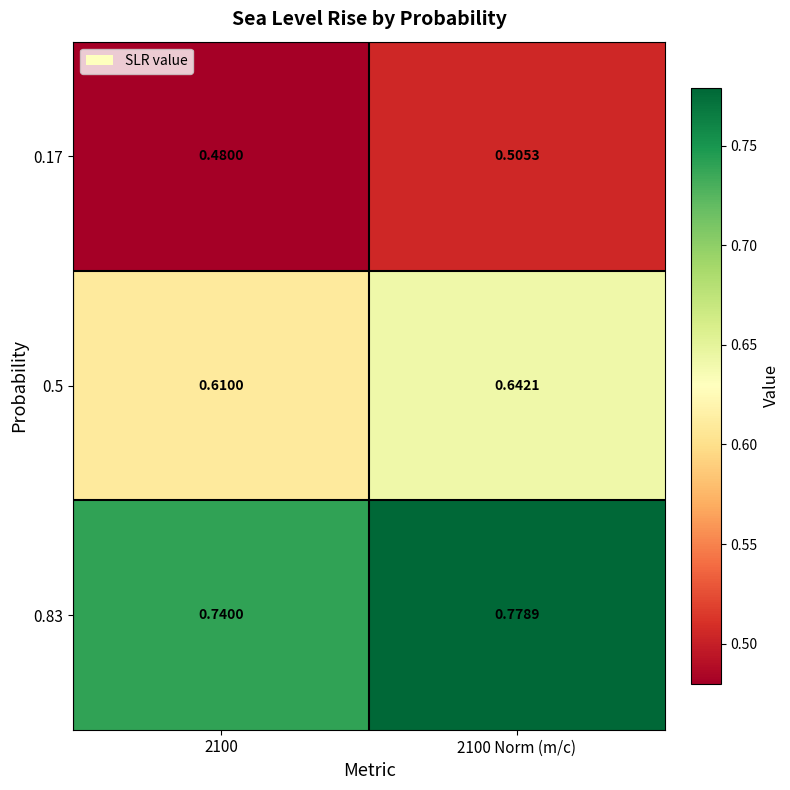

Is the value of 0.17 at 2100 Norm (m/c) greater than the value of 0.83 at 2100?

No